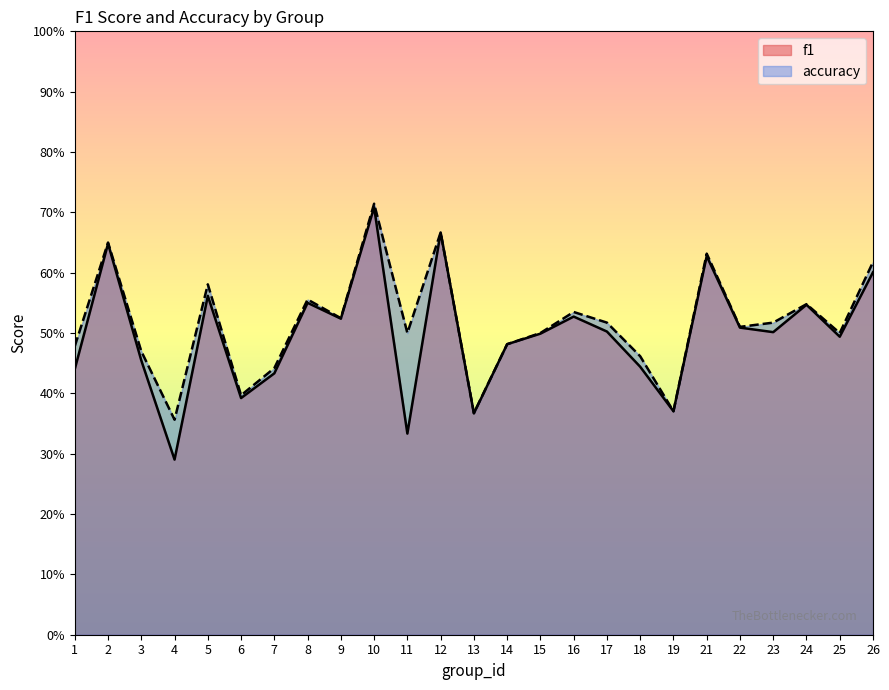

How many interior local valleys does the f1 series have?

8